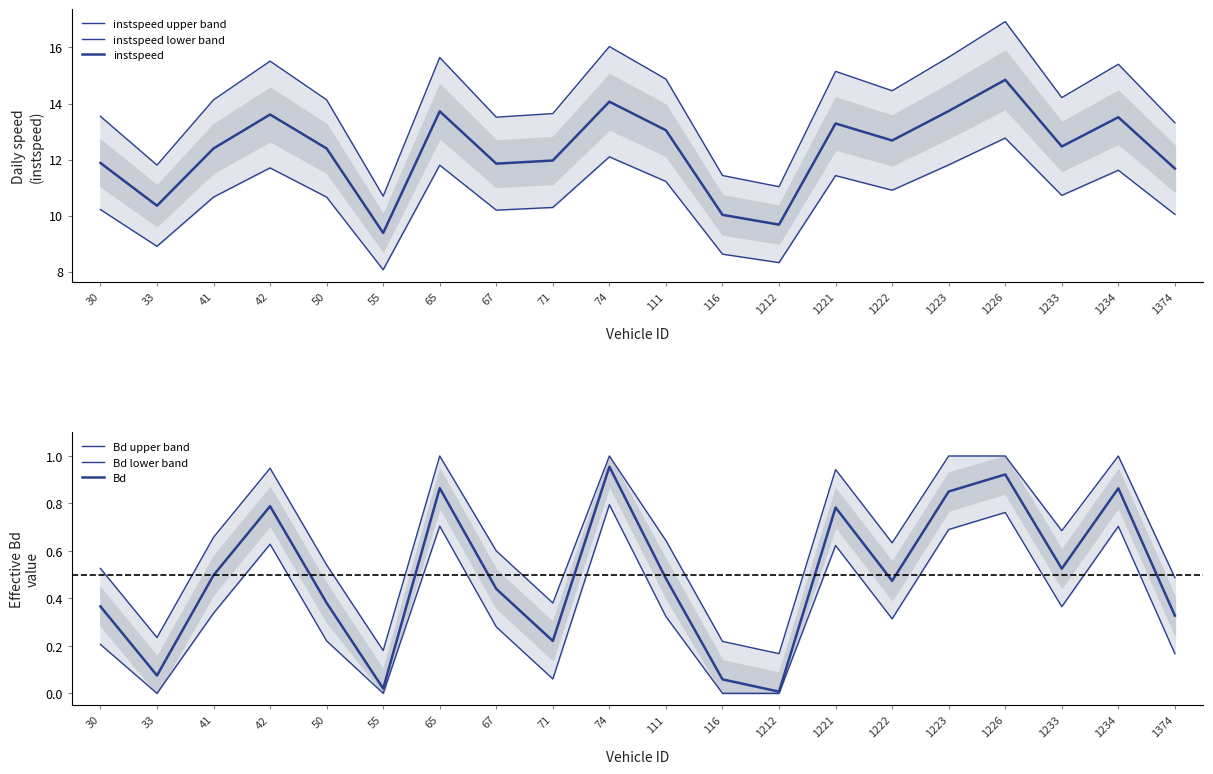

What is the maximum value shown in the chart?

16.9